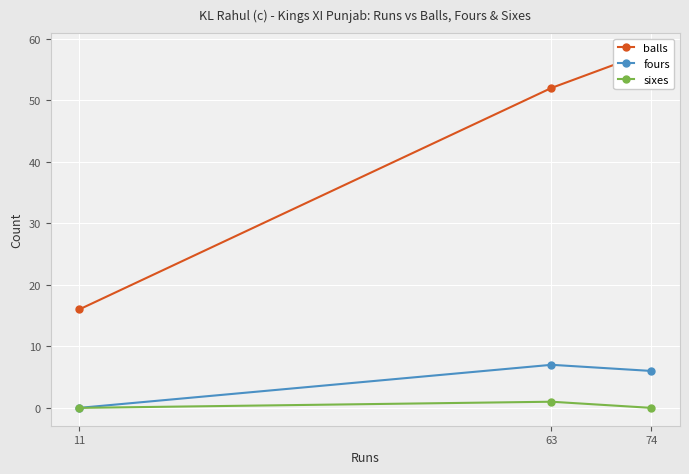

Does the chart display data point markers on the line(s)?

Yes